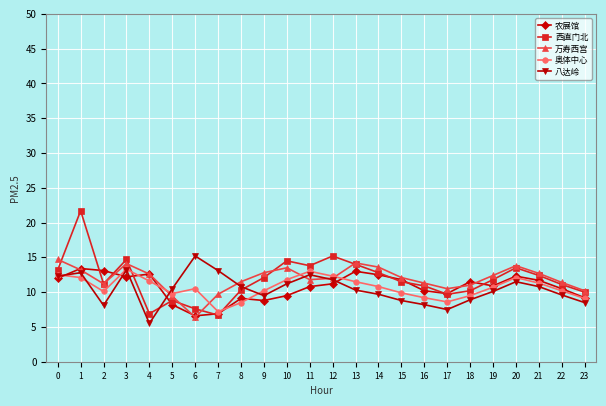

True or false: 万寿西宫 has a value of 14.4 at 17.

False